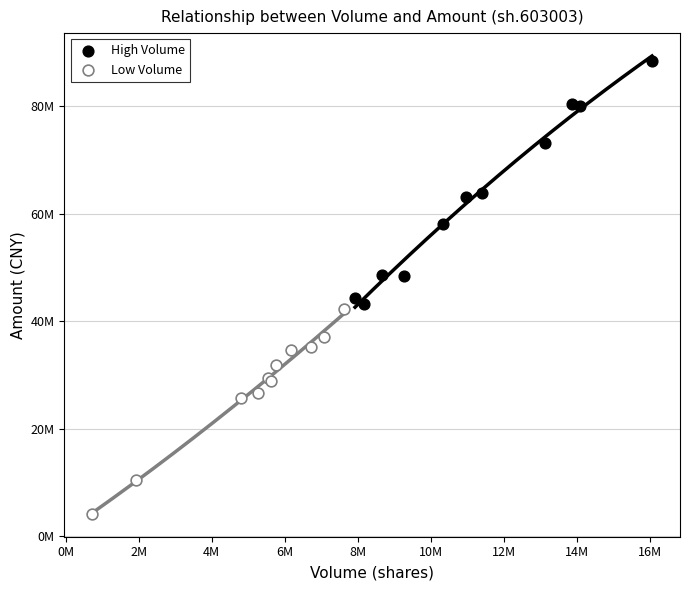

What are all the series names shown in the legend?

High Volume, Low Volume